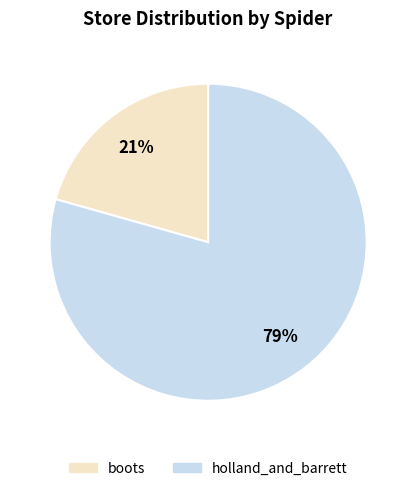

What is the ratio of the value at boots to the value at holland_and_barrett?

0.3